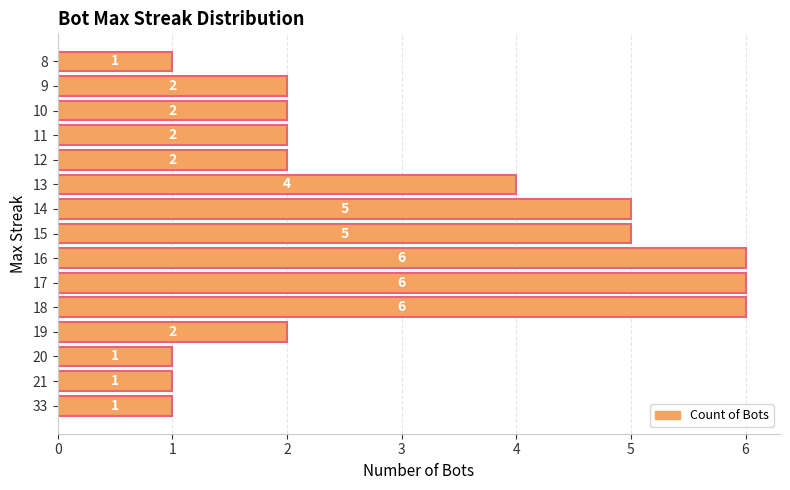

The chart shows a value of 8 at 18. True or false?

False